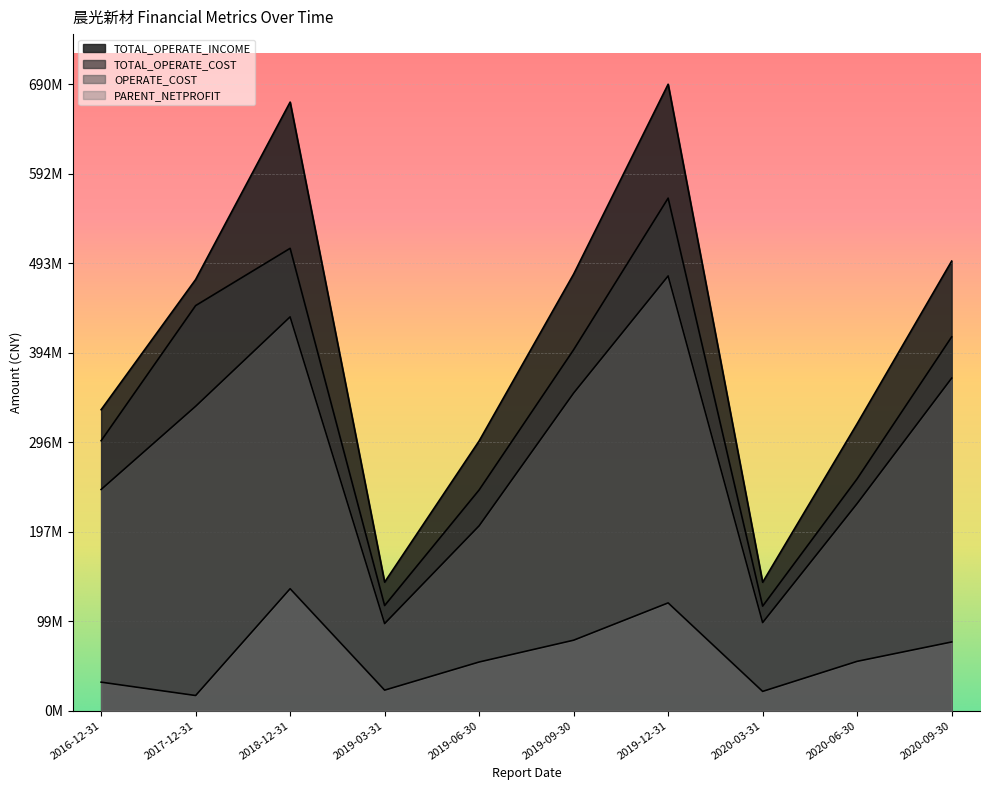

True or false: TOTAL_OPERATE_COST and TOTAL_OPERATE_INCOME intersect in this chart.

False